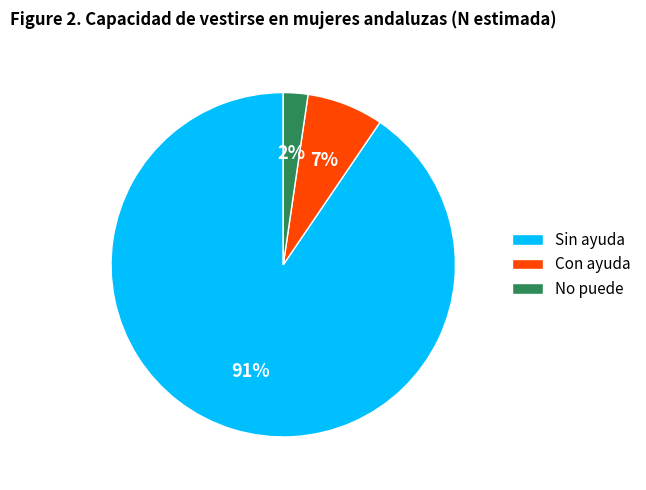

To the nearest percent, what portion does Con ayuda represent?

7%